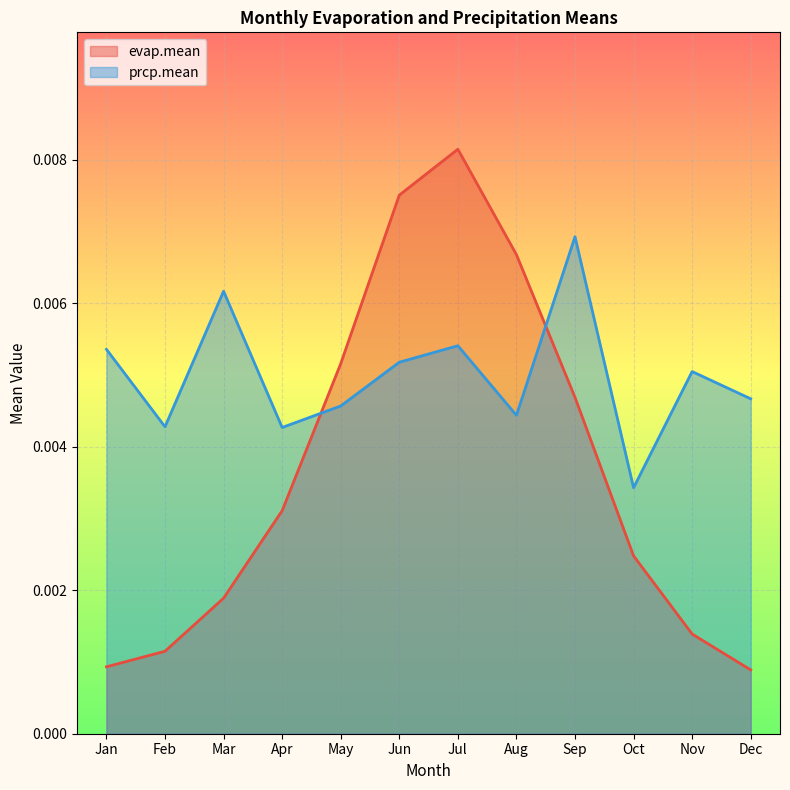

Which category has the highest value across all series?

Jul